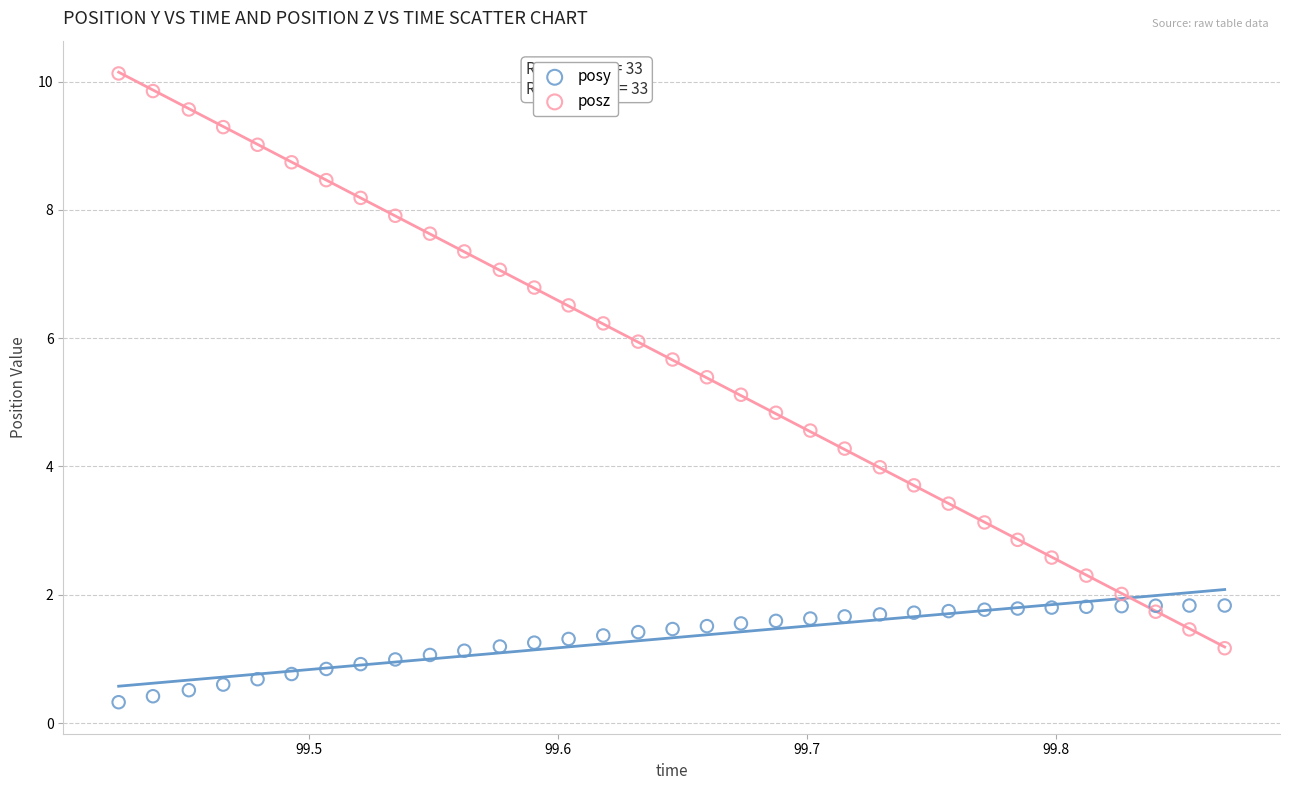

Which series has the widest spread of Y values?

posz